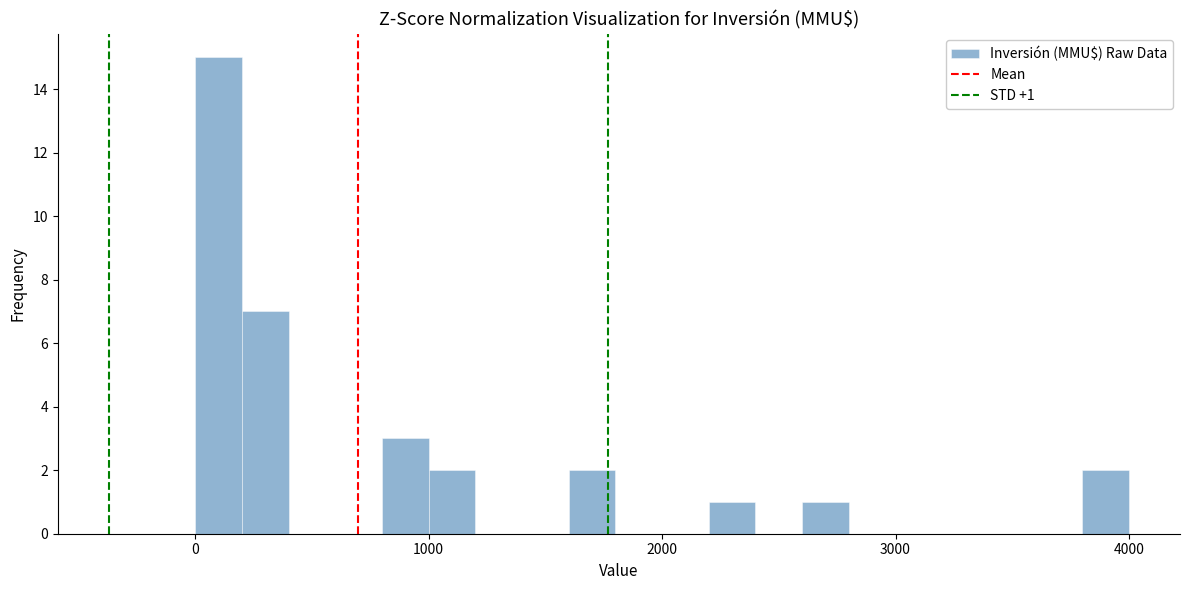

Around what value on the x-axis is the tallest bar? Give the approximate position of its centre, as read against the axis.

100